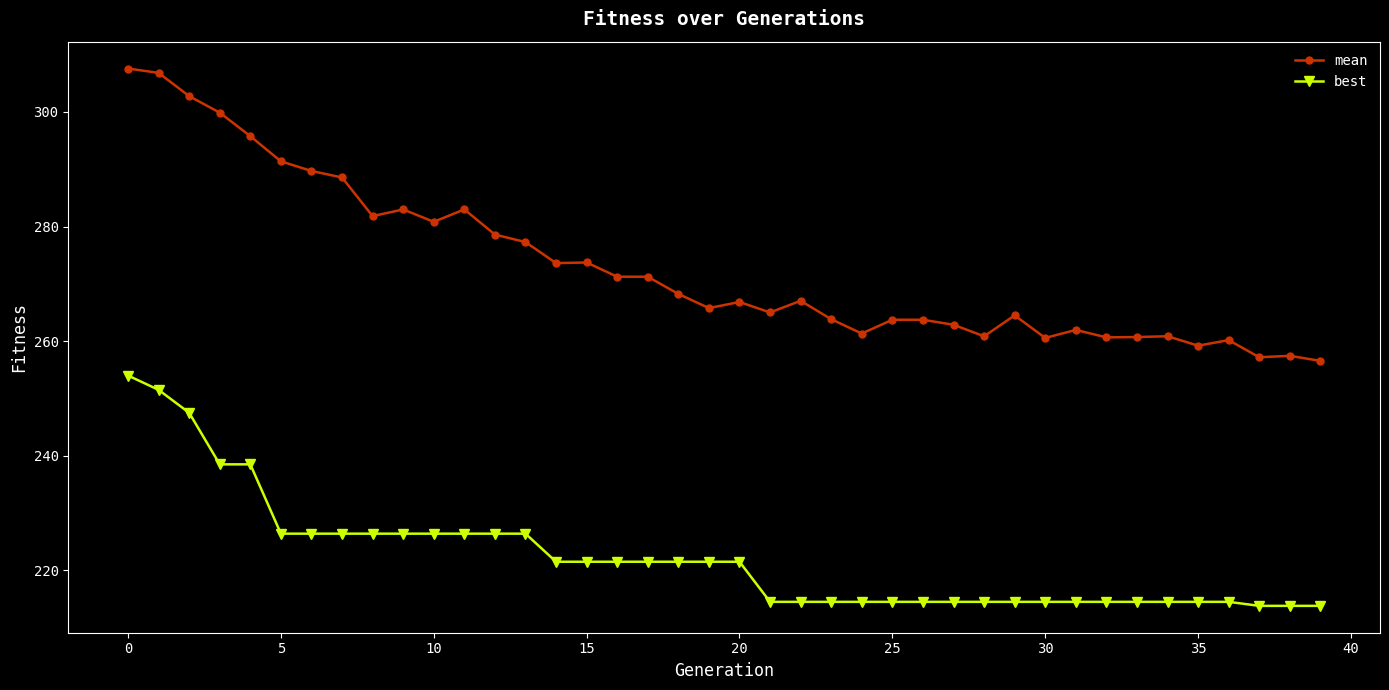

How many lines are shown in the chart?

2